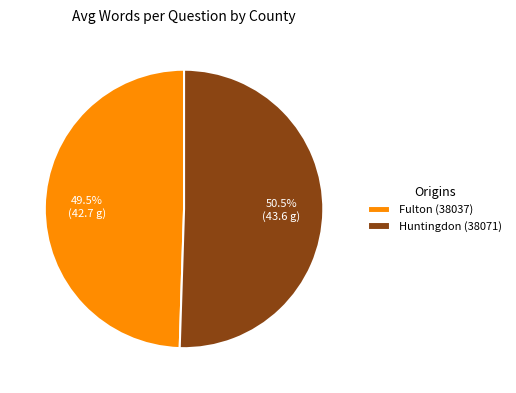

Combined, what portion of the pie is Huntingdon (38071) and Fulton (38037)?

100.0%